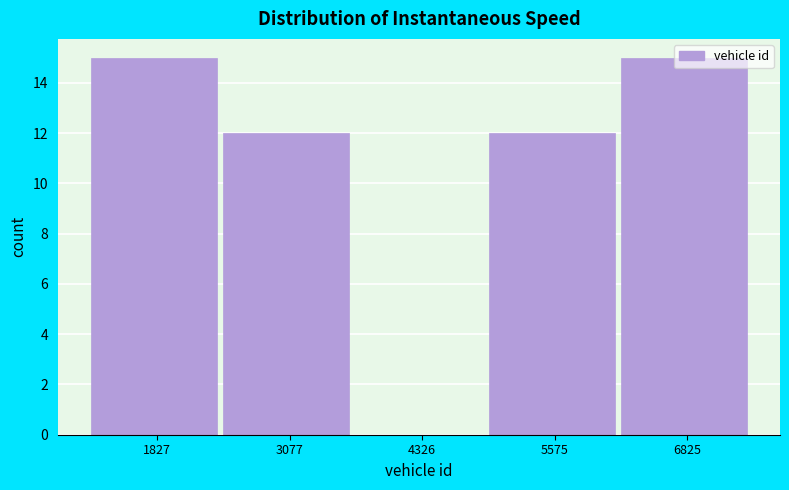

How tall is the bar that spans 5000 to 6200 on the x-axis? Neither the bar edges nor the heights are printed on the chart, so give them approximately, as read against the axes.

12